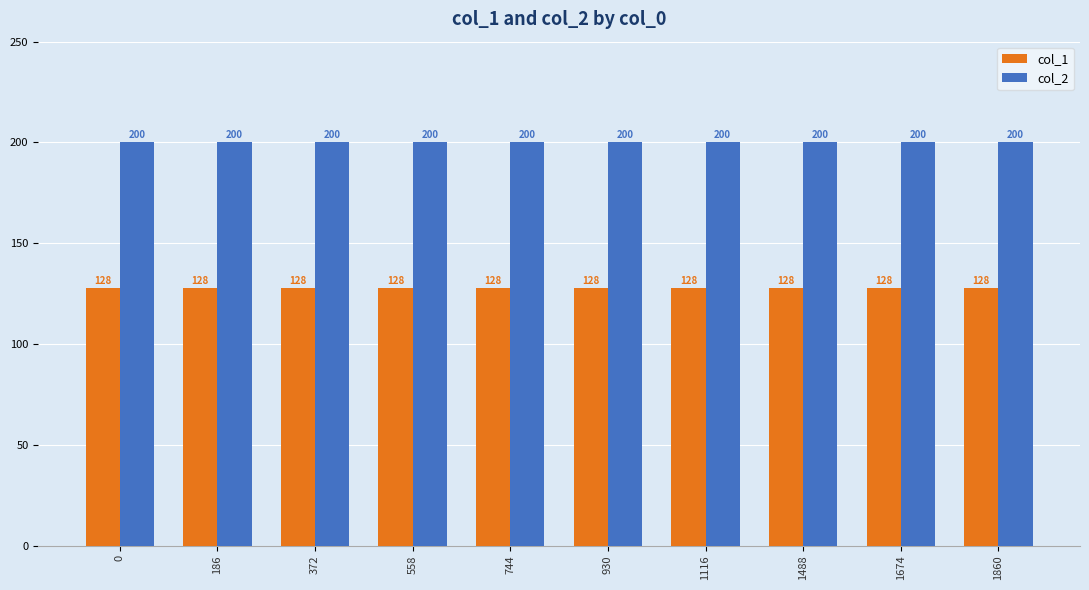

What is the difference between the highest and lowest values at 186?

72